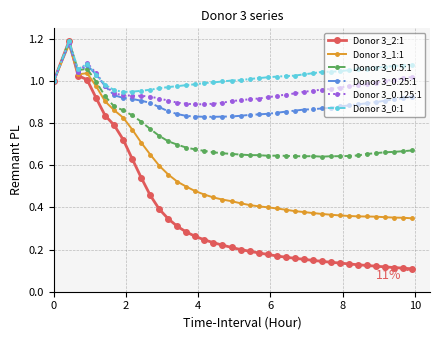

What are all the series names shown in the legend?

Donor 3_2:1, Donor 3_1:1, Donor 3_0.5:1, Donor 3_0.25:1, Donor 3_0.125:1, Donor 3_0:1